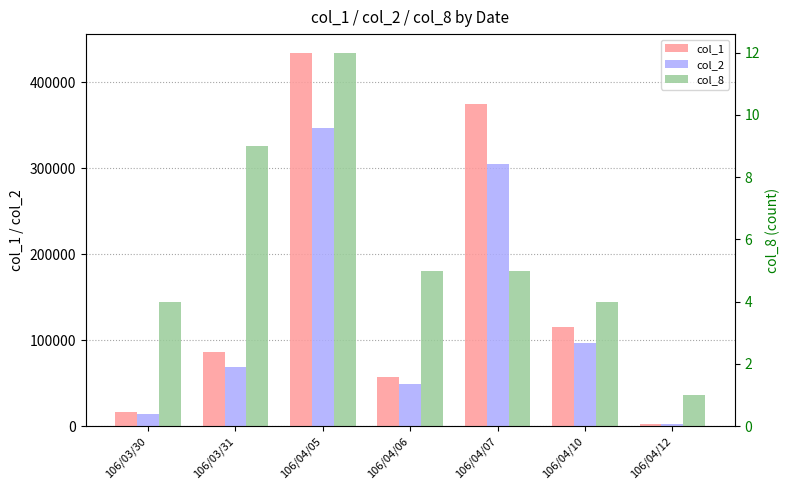

How many bars are there in each group?

3